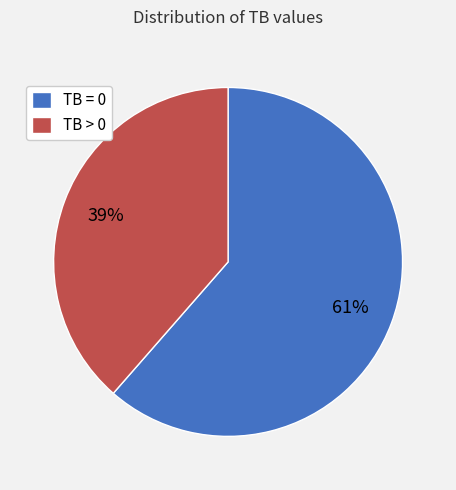

Rank the categories by value from highest to lowest.

TB = 0, TB > 0